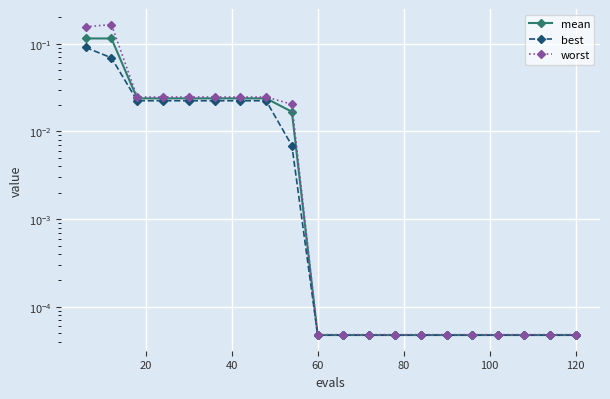

Rank the series by their average value, from lowest to highest.

best, mean, worst